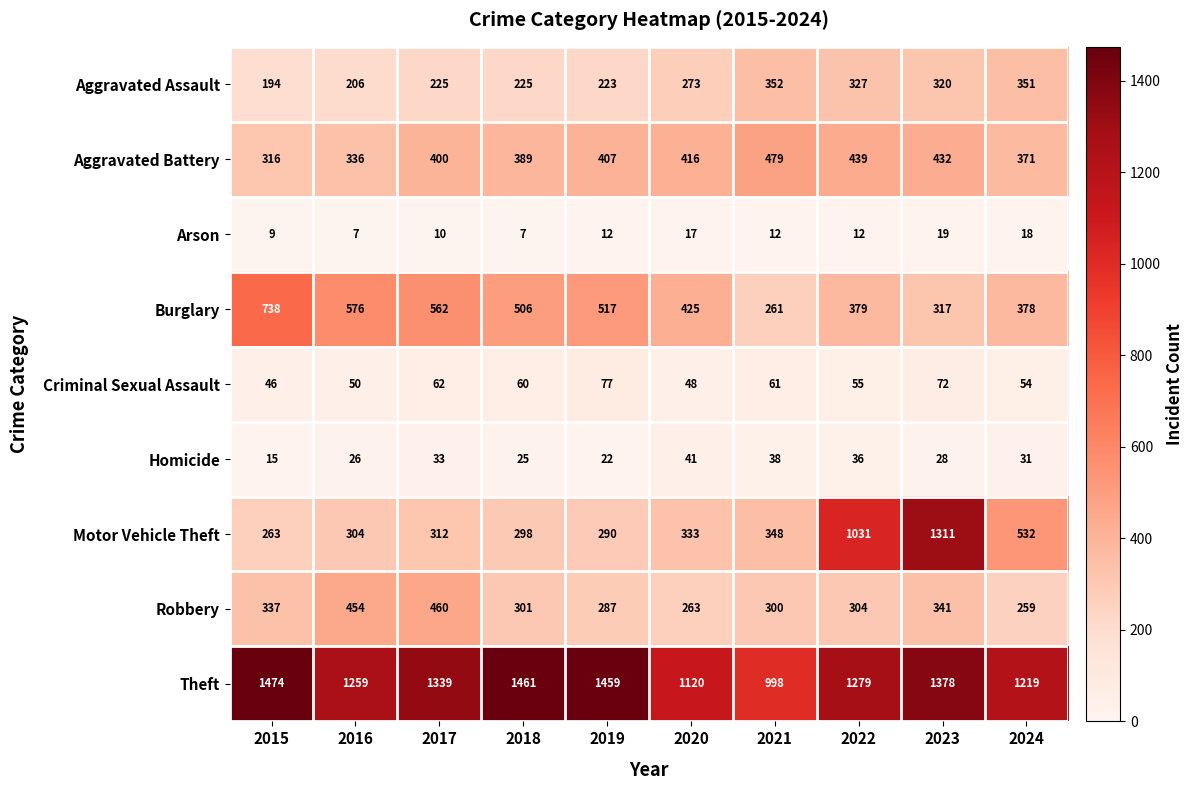

At which category is the sum across all series the highest?

2023